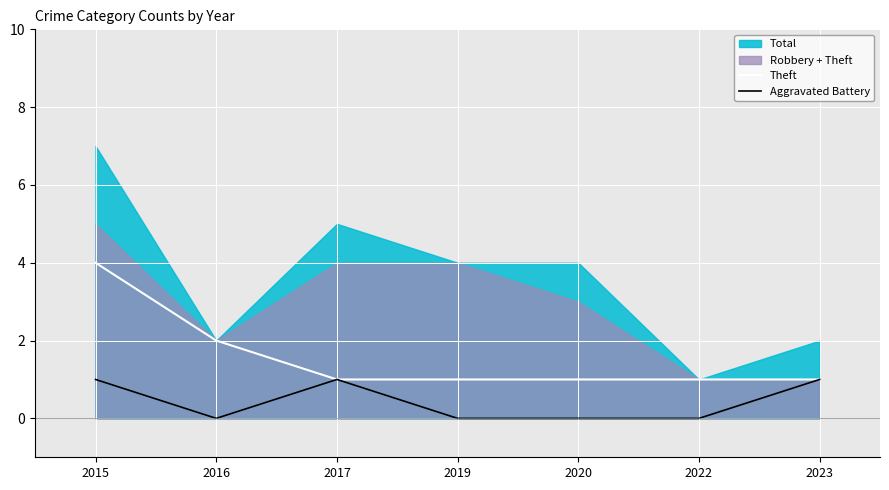

Count the Theft values in the range 1 to 2.

6